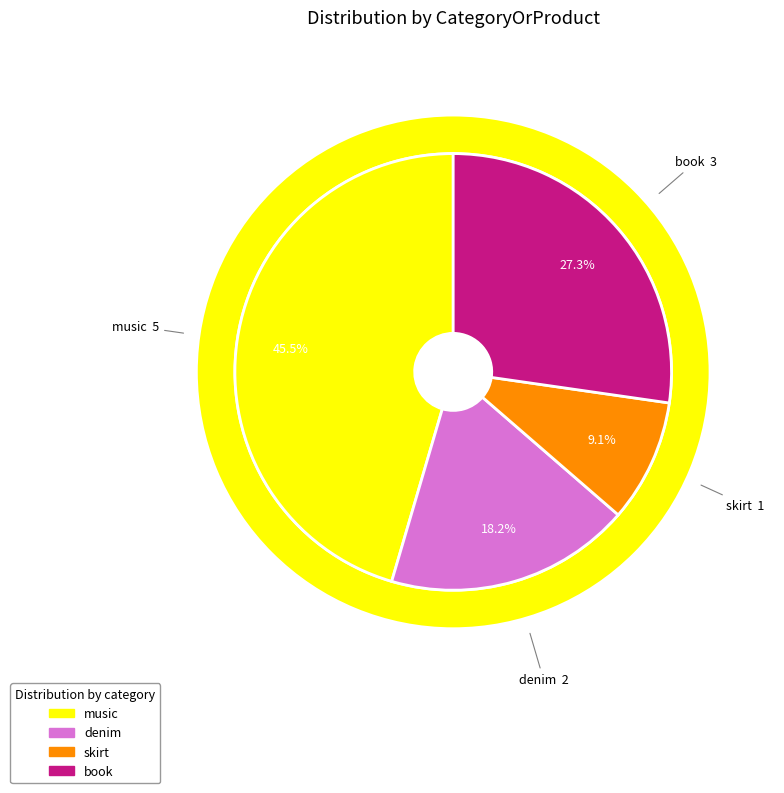

What is the change in value from music to book?

-2